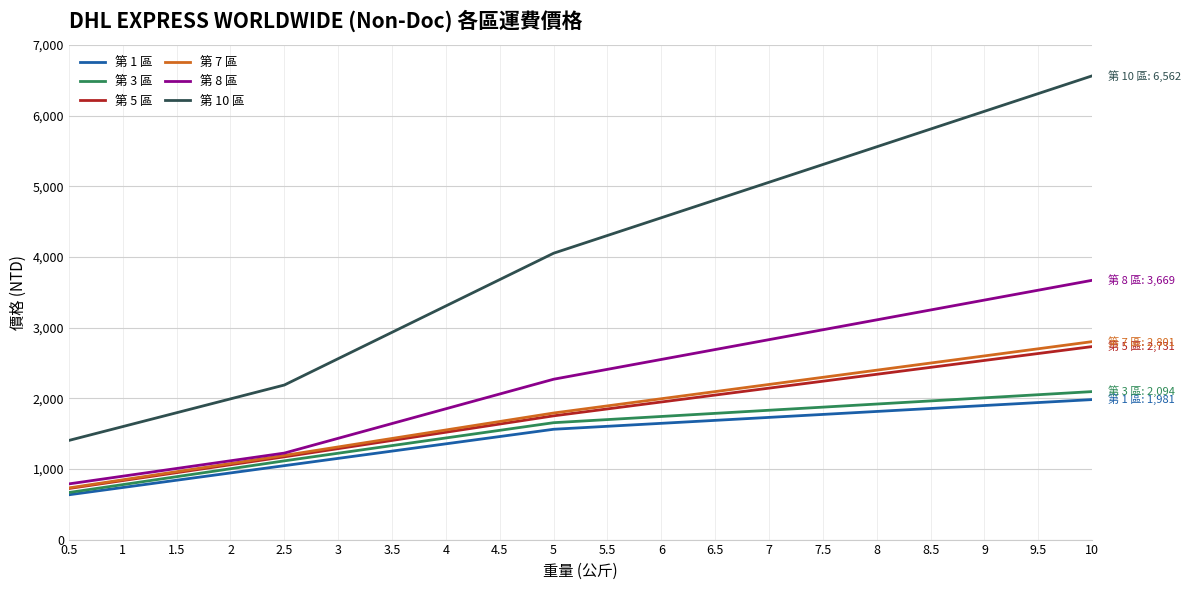

What position from the left is 7?

14